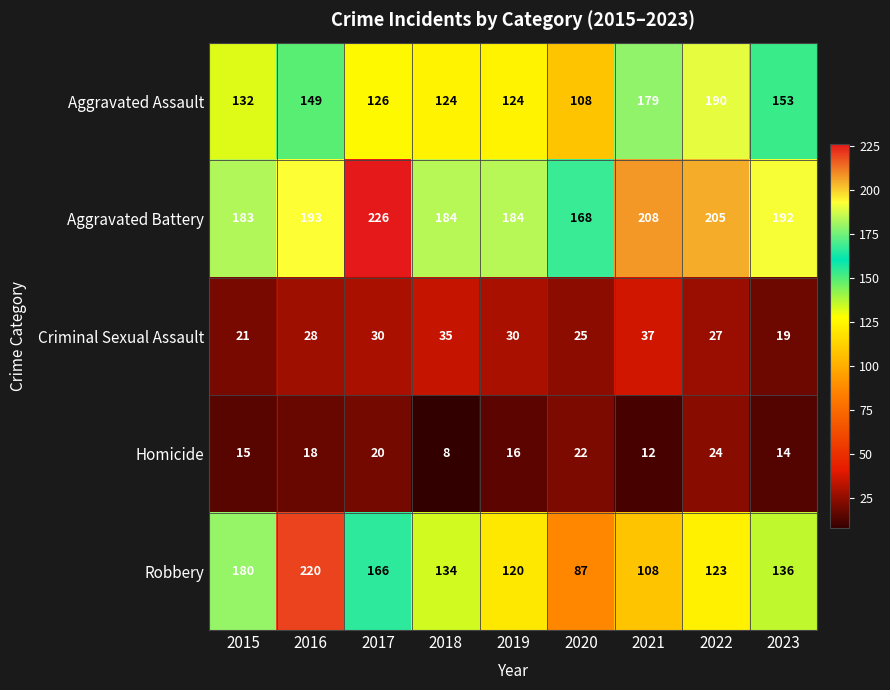

Read the Robbery value at 2017, to the nearest 50.

150